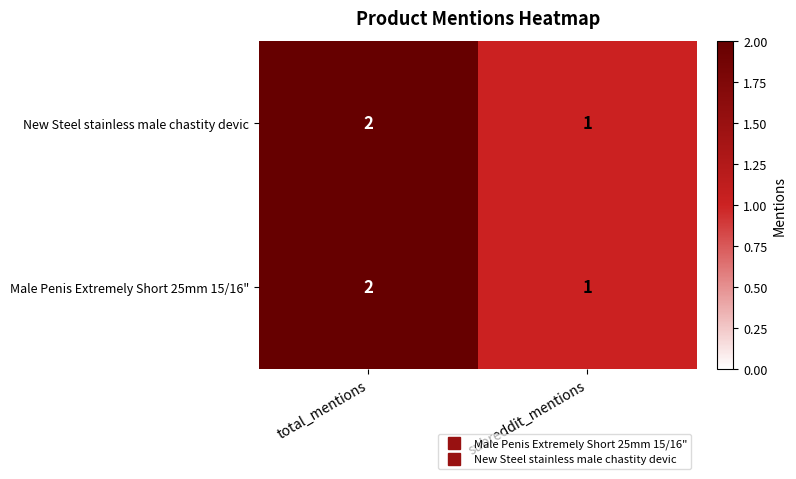

List the labels in order of New Steel stainless male chastity devic value, smallest first.

subreddit_mentions, total_mentions